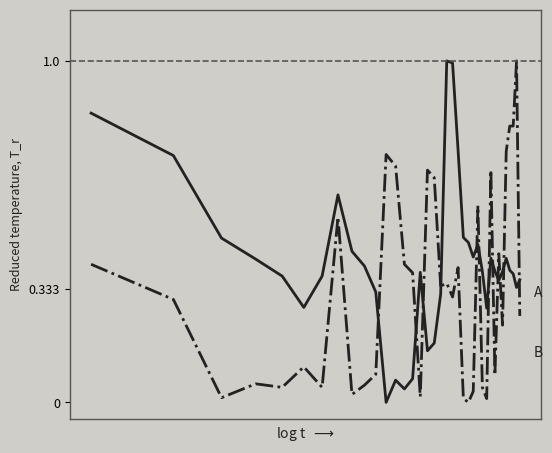

What is the greatest value displayed?

1.0